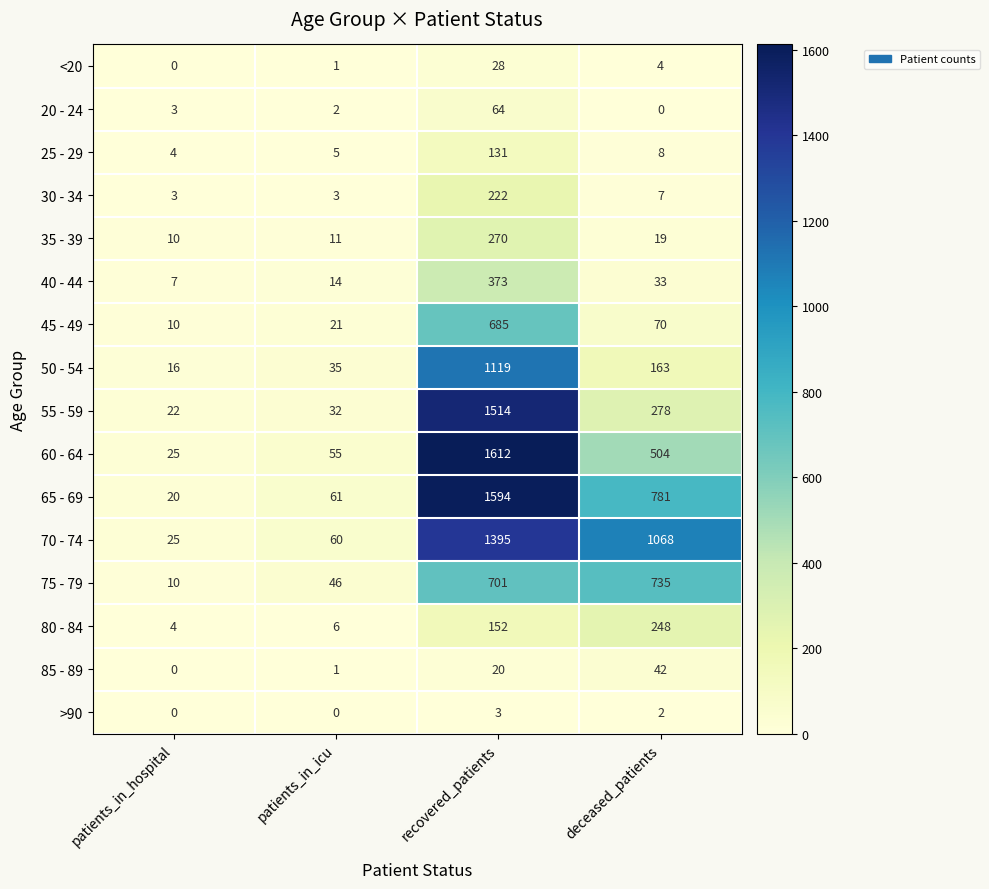

Is it true that 30 - 34 equals 1 at patients_in_icu?

False